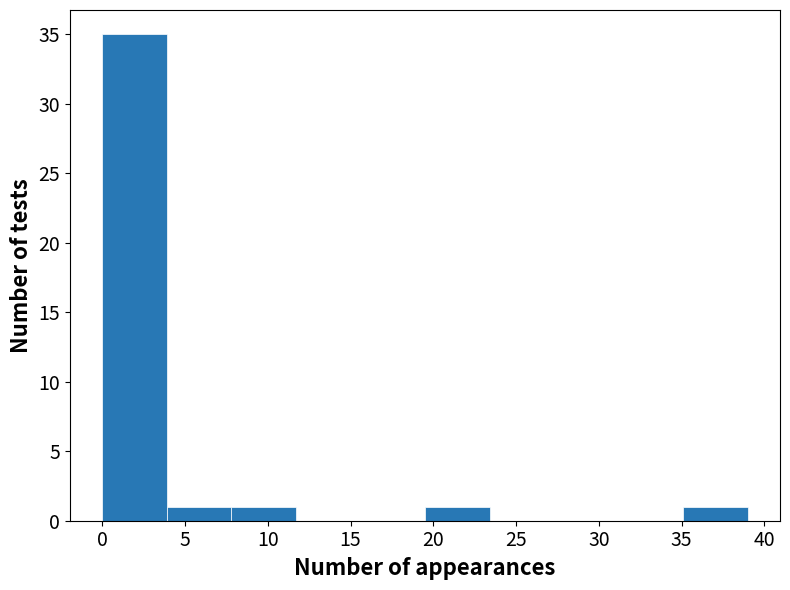

Over which range of the x-axis is the bar tallest?

0.0 to 3.9